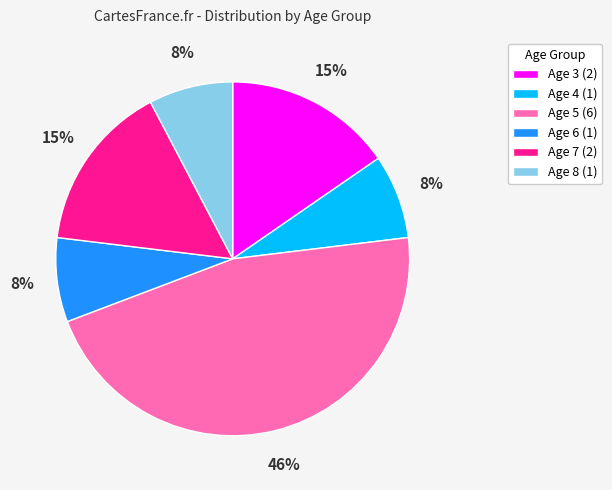

True or false: Age 8 accounts for 17% of the total.

False